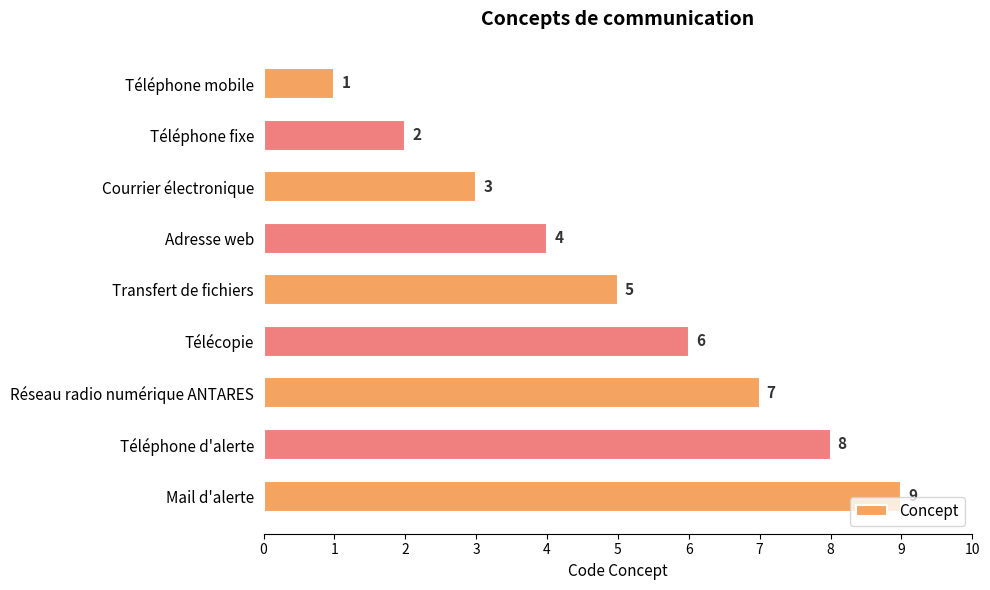

What is the difference between the second highest and minimum values?

7